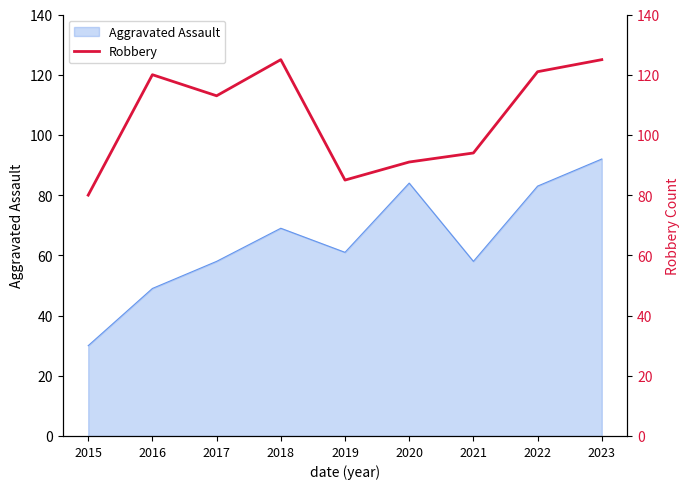

The value of Aggravated Assault at 2023 is 92. True or false?

True